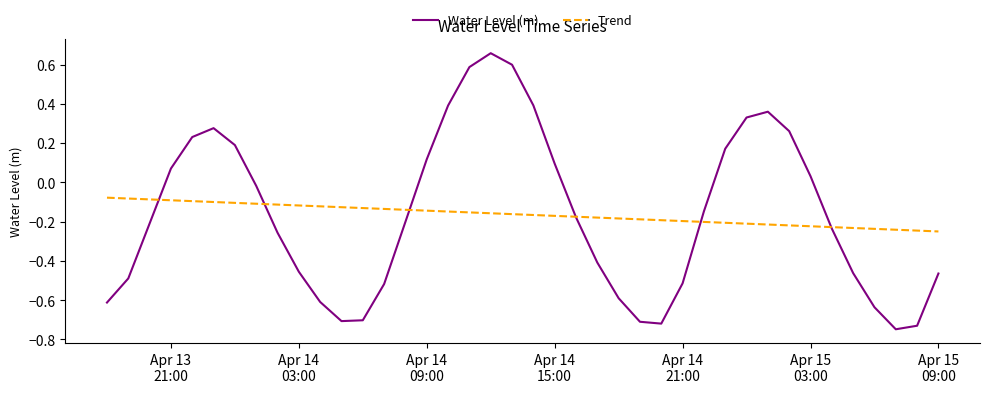

Which series has the widest spread of values?

Water Level (m)